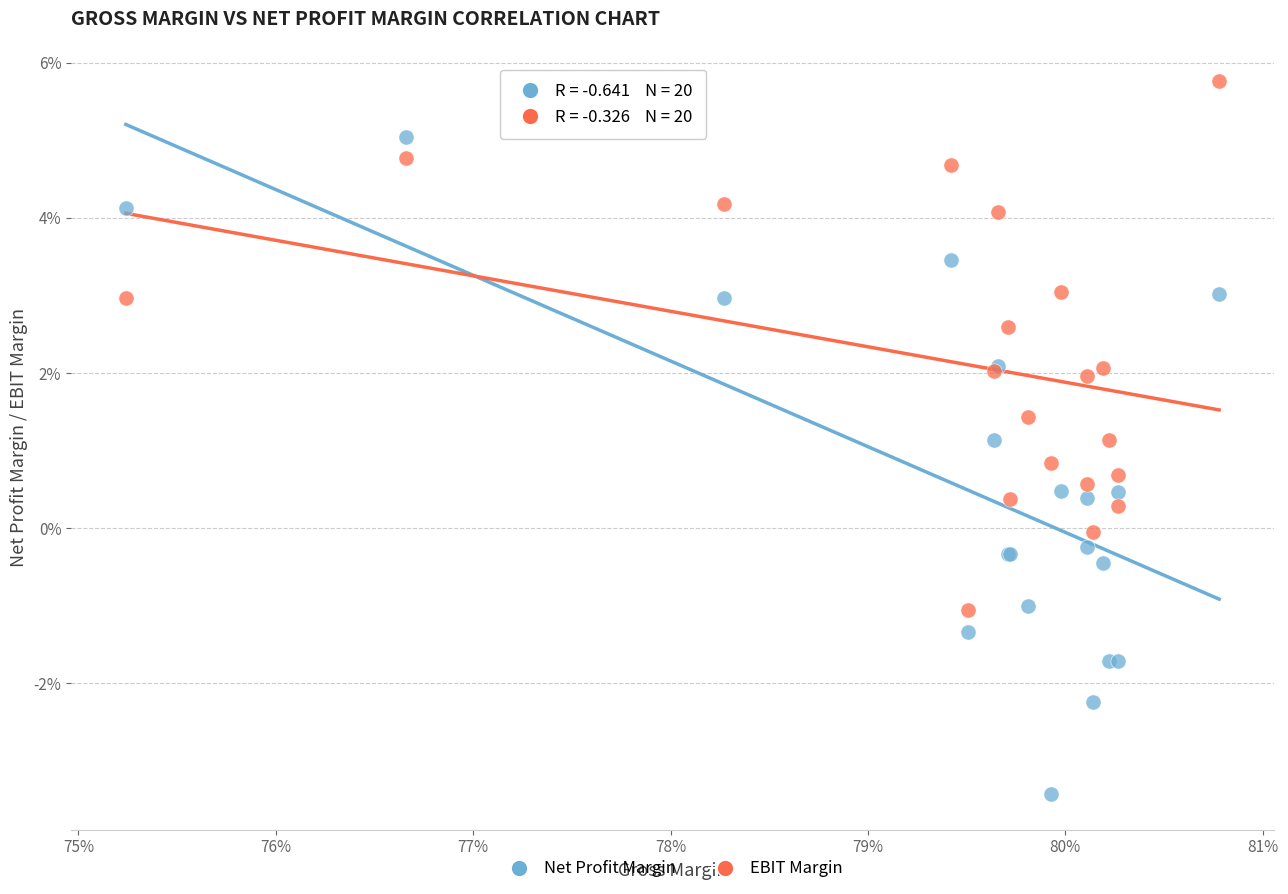

What are all the series names shown in the legend?

Net Profit Margin, EBIT Margin